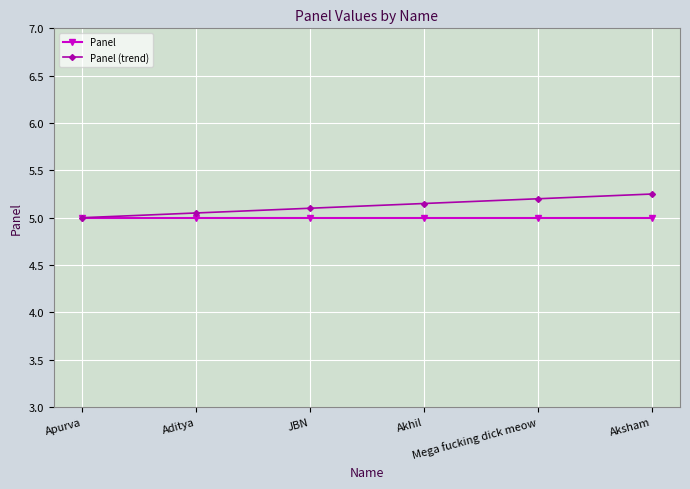

List the series in order of their overall mean, lowest first.

Panel, Panel (trend)